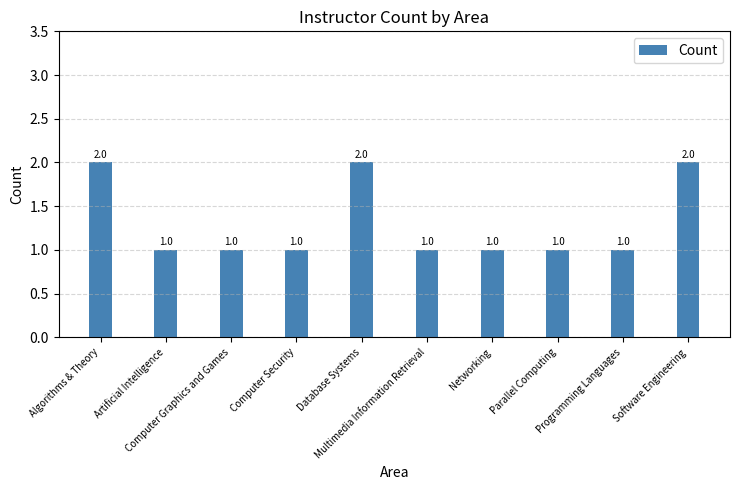

What is the difference between the maximum and second lowest values?

1